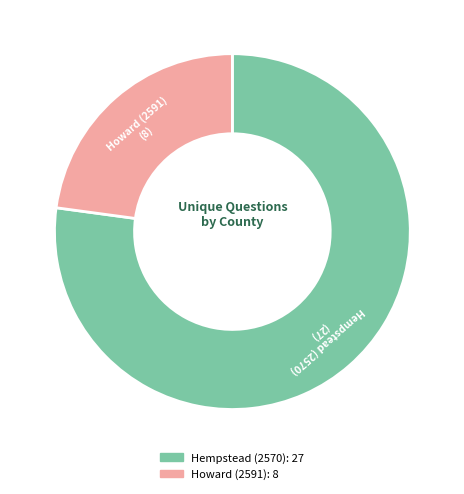

Which category has the smallest portion of the pie?

Howard (2591)